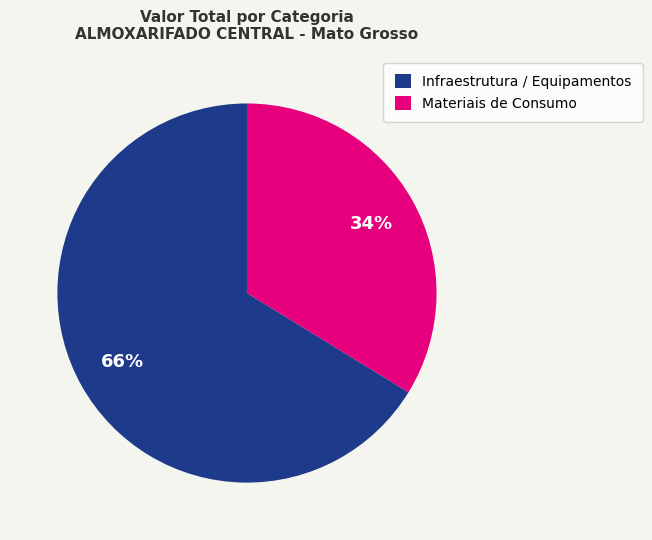

Combined, do Materiais de Consumo and Infraestrutura / Equipamentos account for over 50%?

Yes